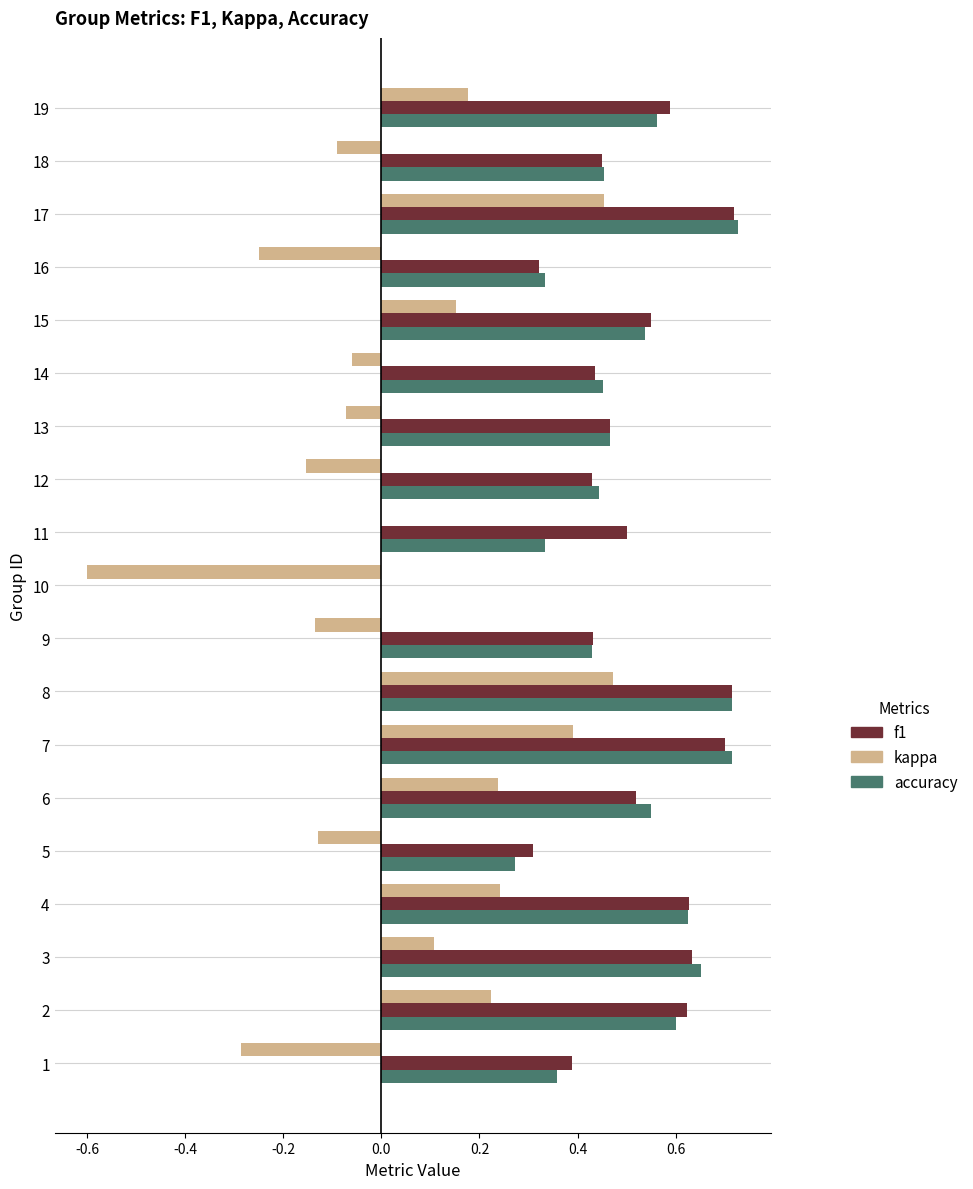

What is the total value across all series at 17?

1.9